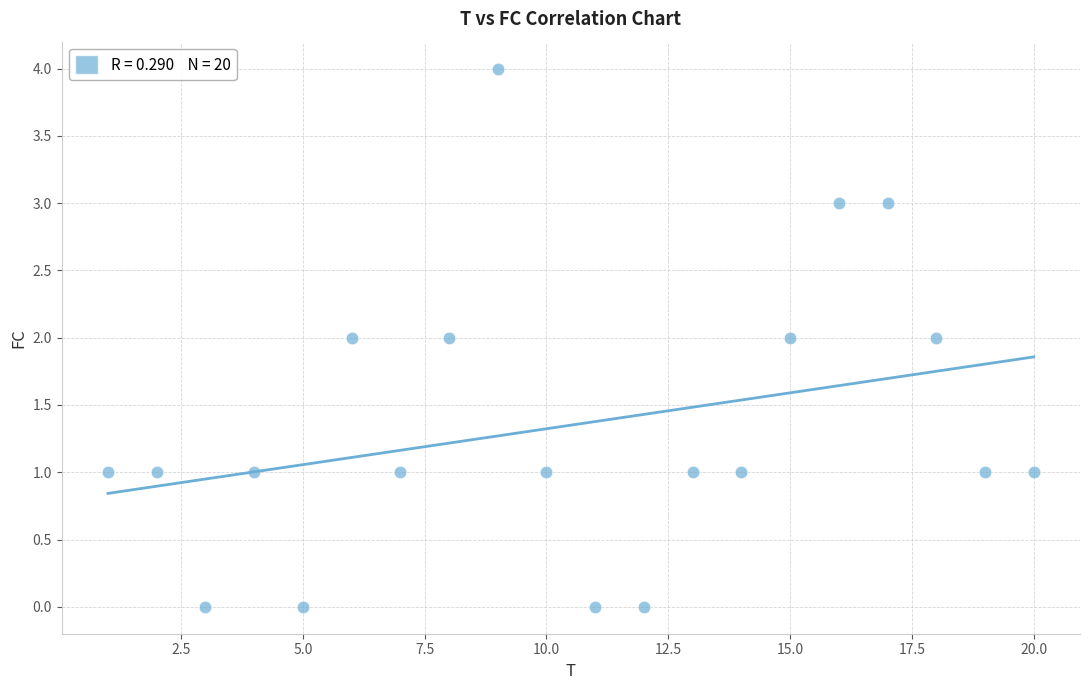

What is the range of X values (max minus min)?

19